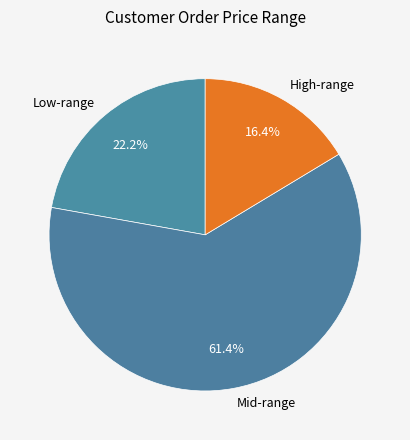

Combined, do High-range and Low-range account for over 50%?

No